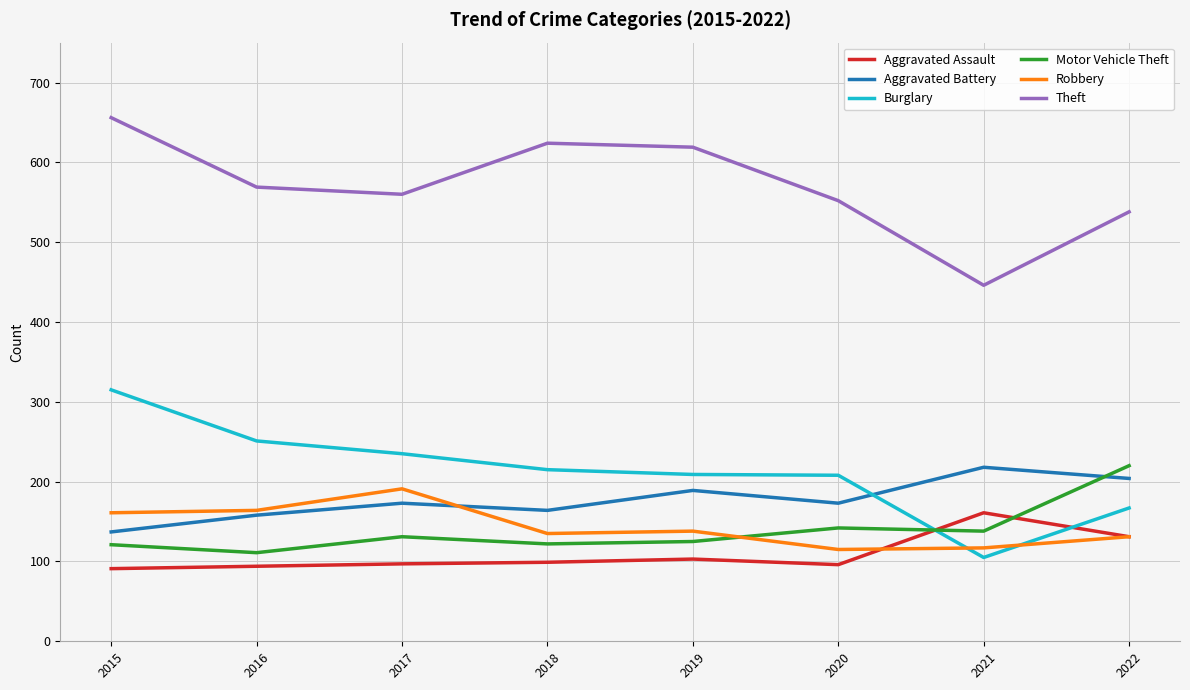

Where does the Theft series first go above 569?

2015